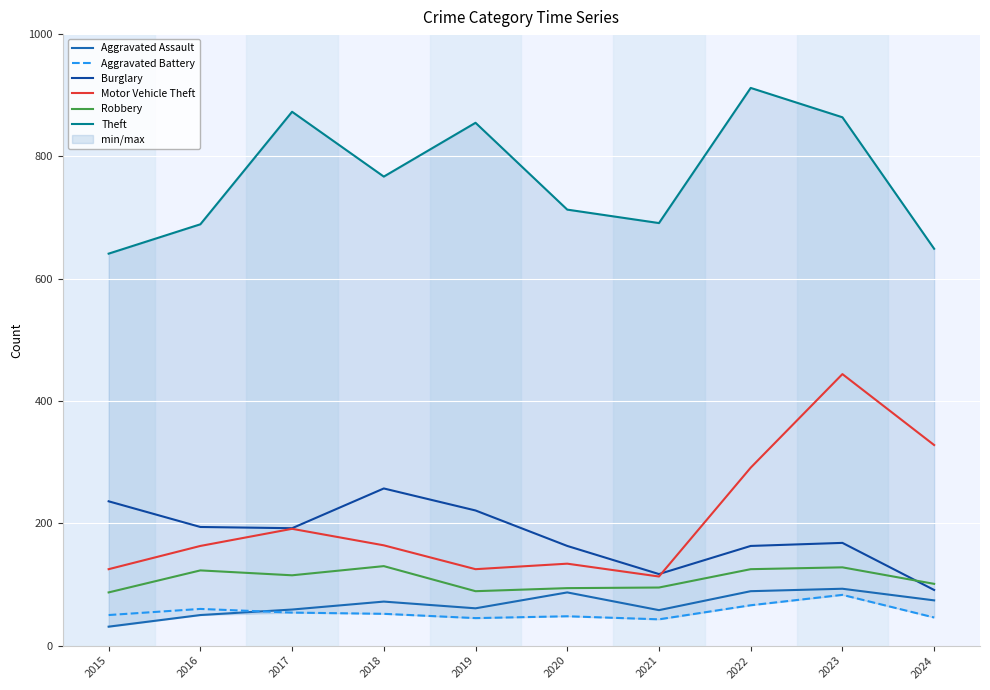

How many data points in Robbery are above 115?

4